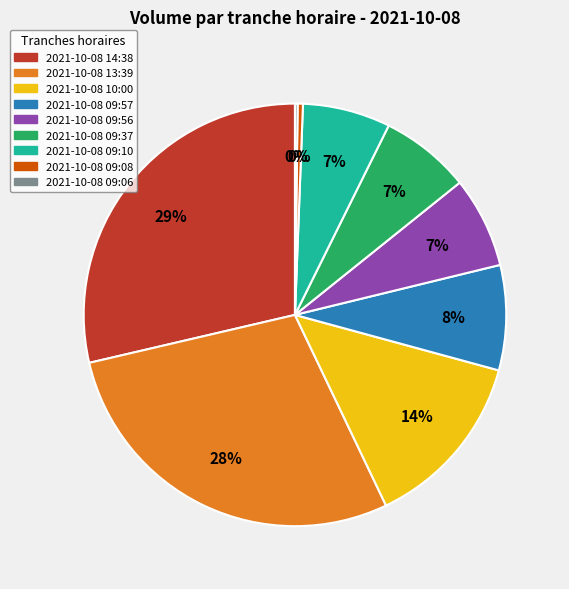

Is 2021-10-08 09:56 the majority of the pie?

No